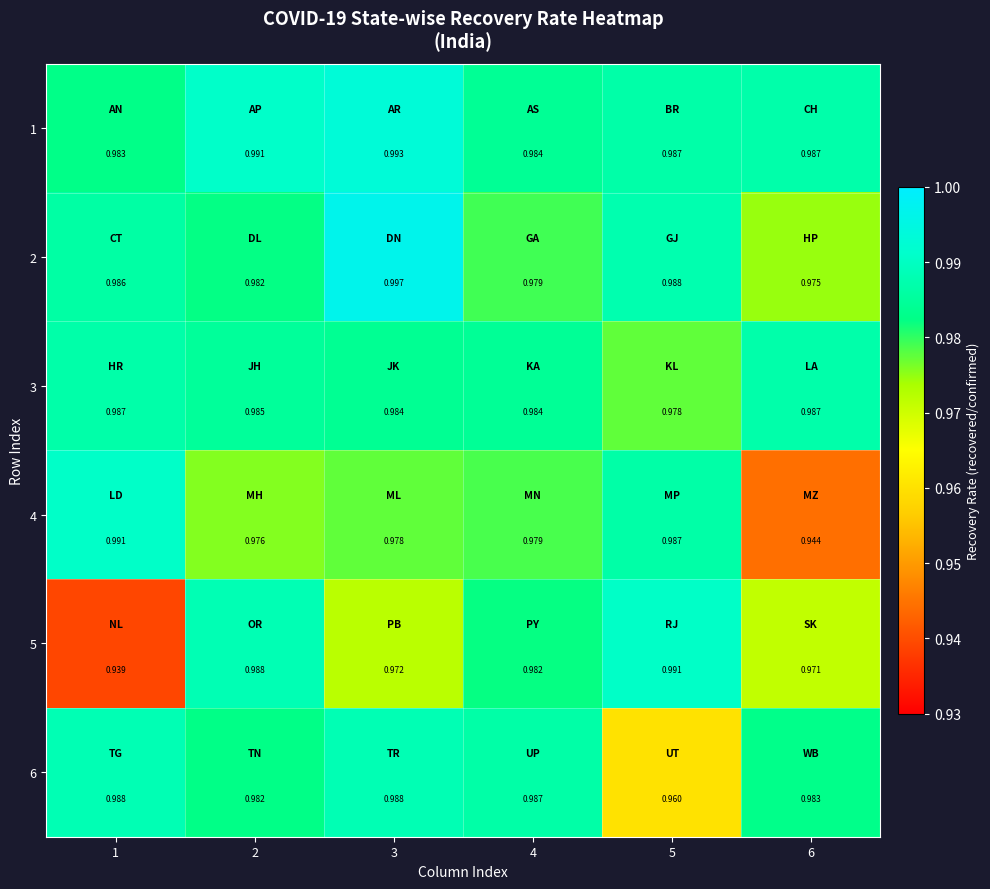

Is the value of 5 at 4 greater than the value of 1 at 2?

No